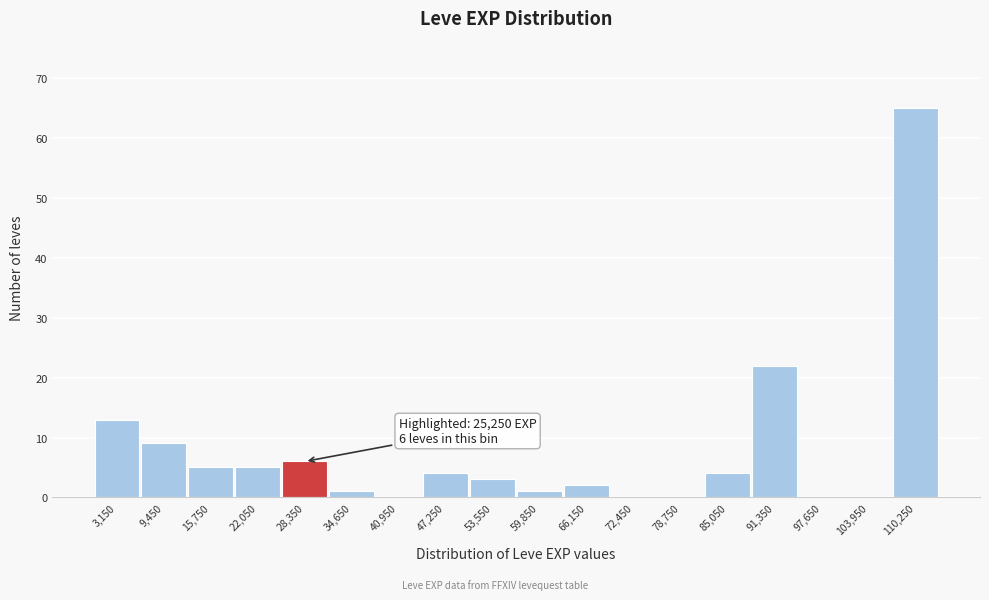

Which range on the x-axis has the tallest bar?

107000 to 113000